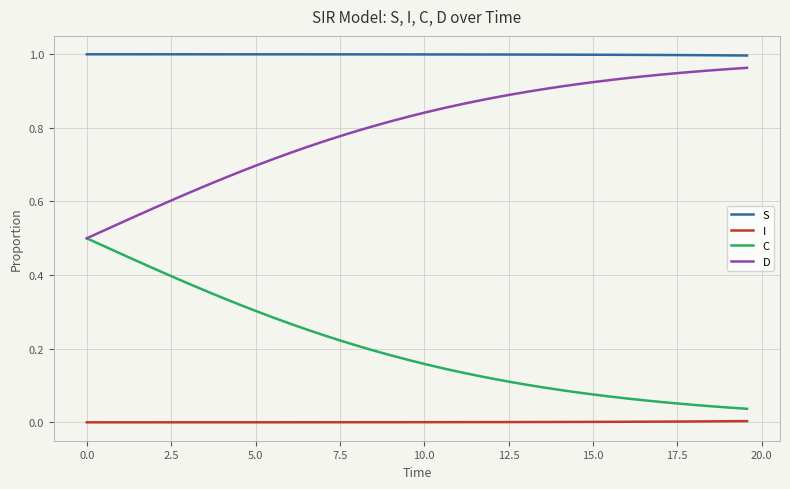

True or false: D and I intersect in this chart.

False